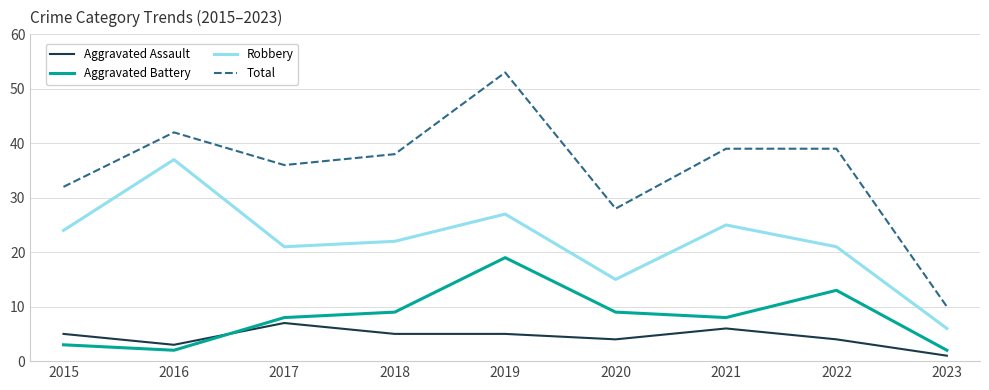

At which label does Robbery first exceed 22?

2015